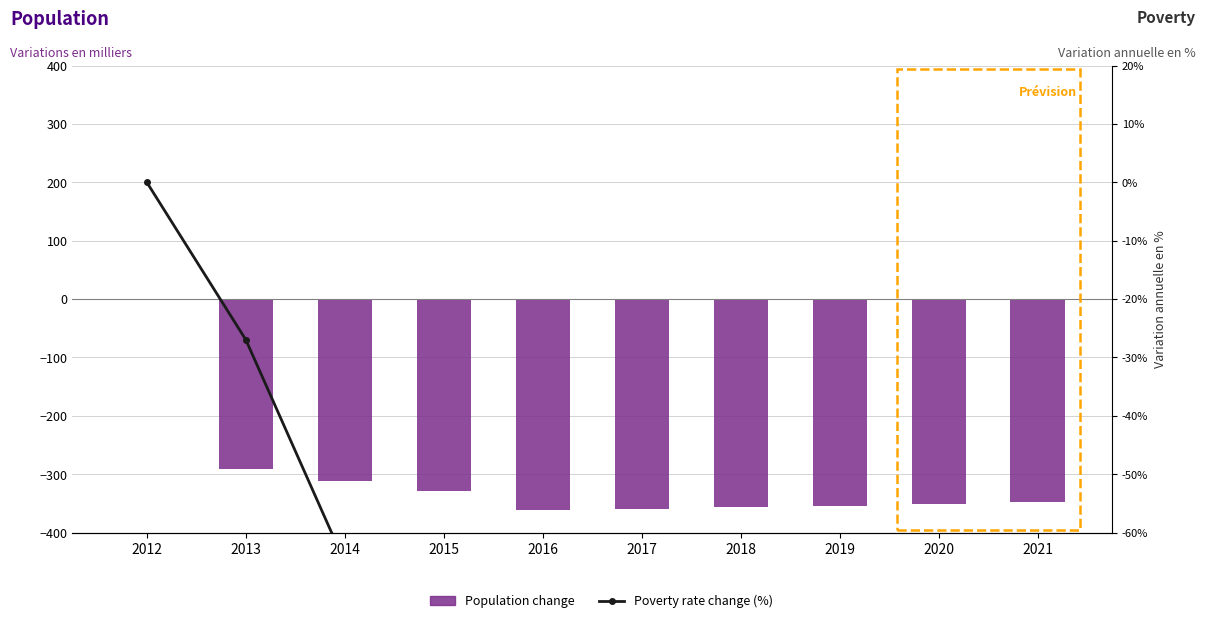

Reading left to right, extract all data points from this chart.

Population change: 2012=0.0	2013=-291.0	2014=-312.0	2015=-328.0	2016=-361.0	2017=-359.0	2018=-356.0	2019=-354.0	2020=-351.0	2021=-348.0
Poverty rate change (%): 2012=0.0	2013=-27.0	2014=-65.1	2015=-74.4	2016=-67.0	2017=-66.5	2018=-66.0	2019=-65.6	2020=-65.1	2021=-64.7